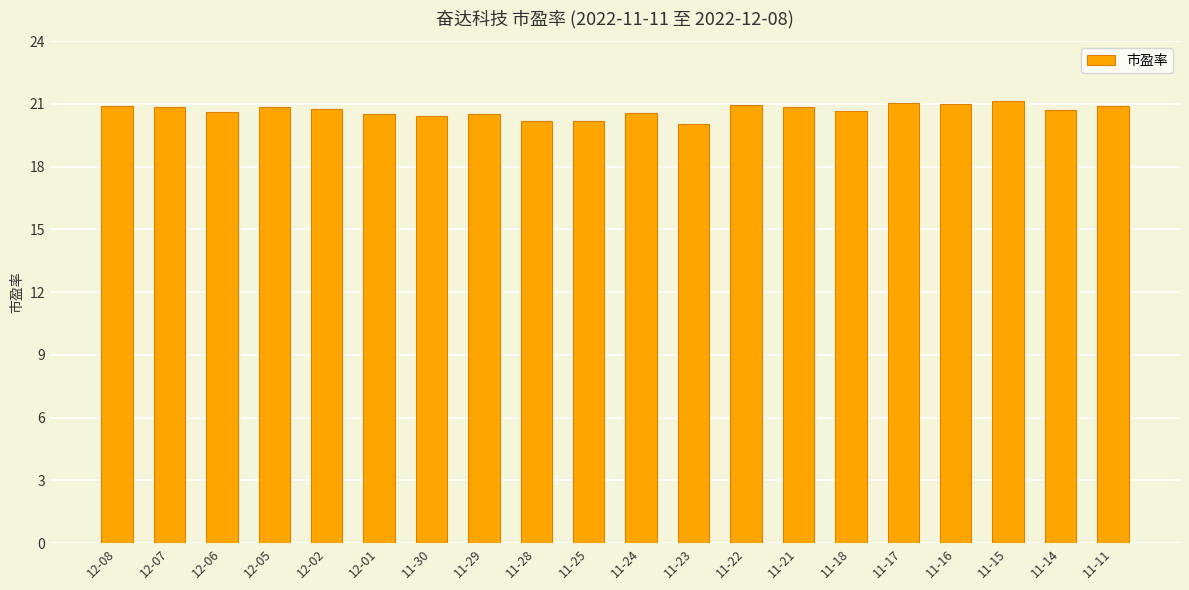

What is the smallest value displayed?

20.0